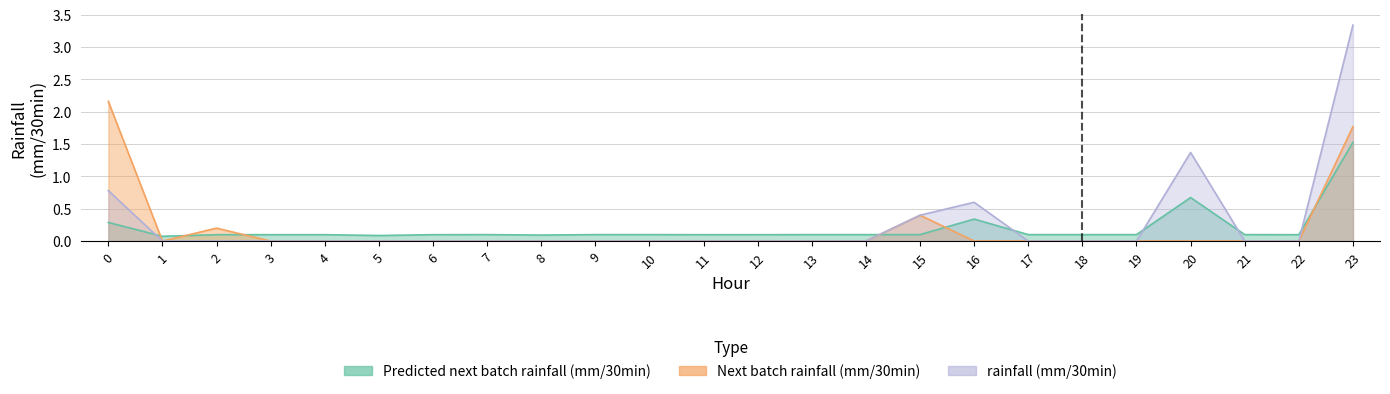

Count the number of categories in the chart.

24